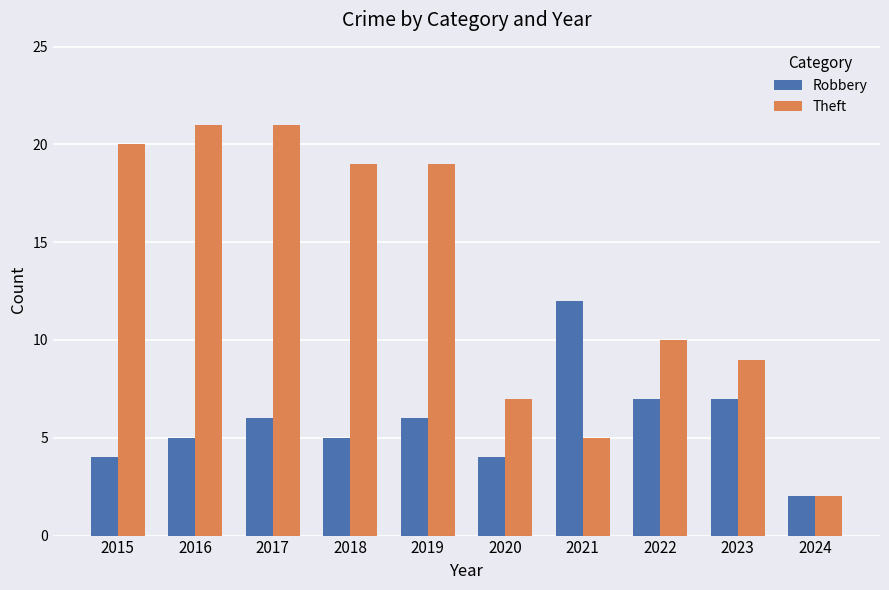

What are all the series names shown in the legend?

Robbery, Theft